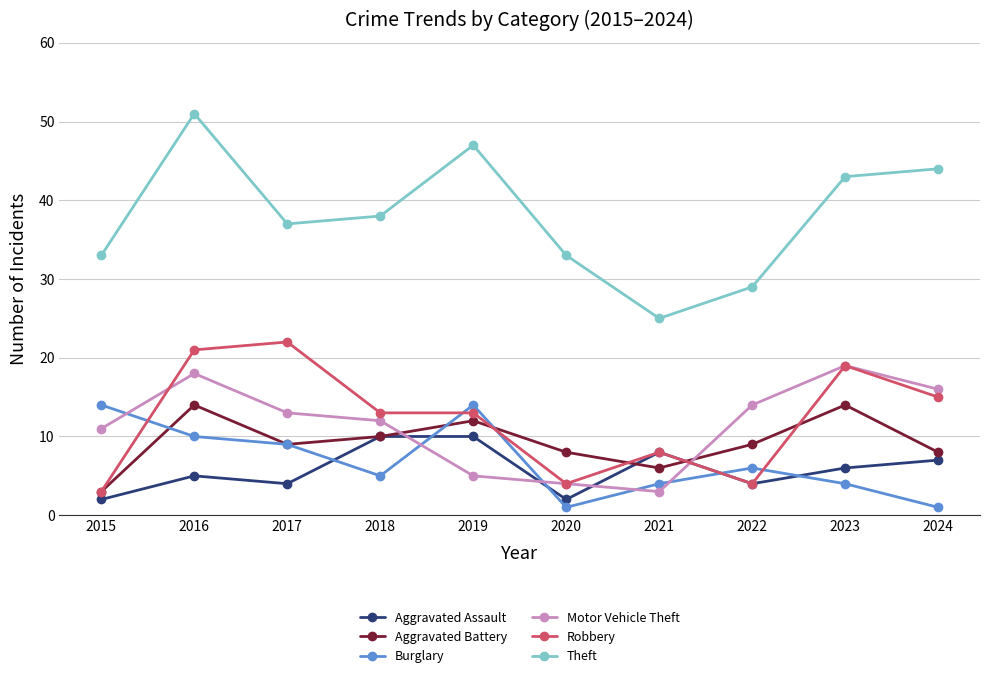

At which category is the sum across all series the highest?

2016